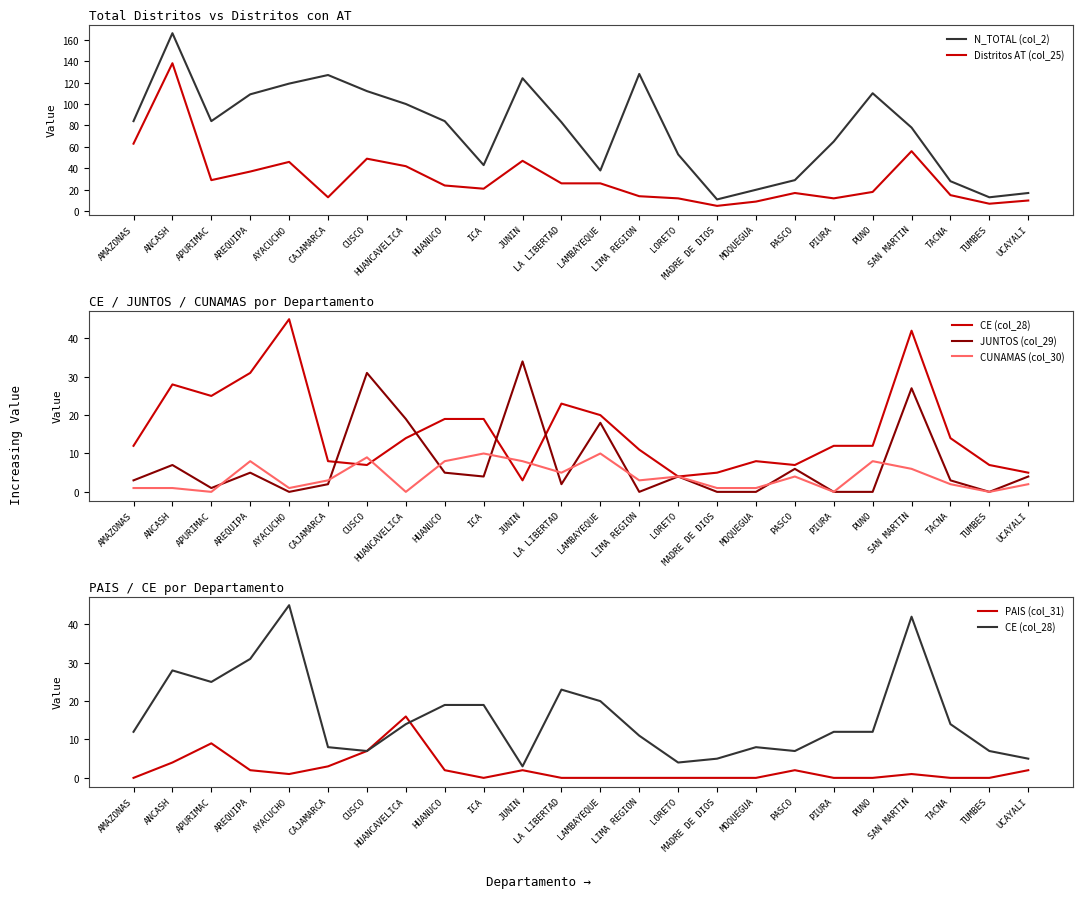

What is the greatest value displayed?

166